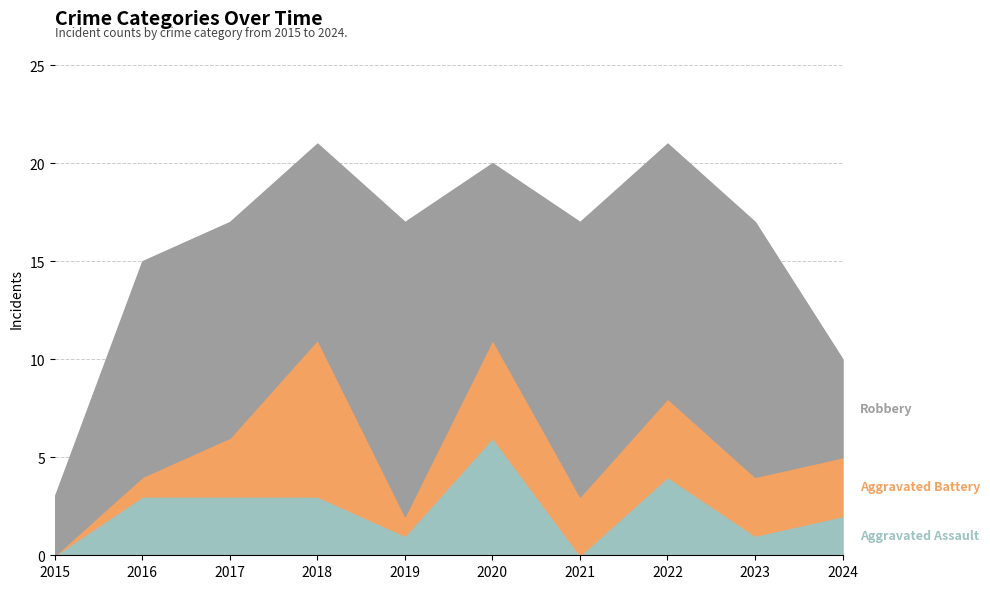

True or false: Aggravated Battery has more than 0 points higher than both neighbors.

True